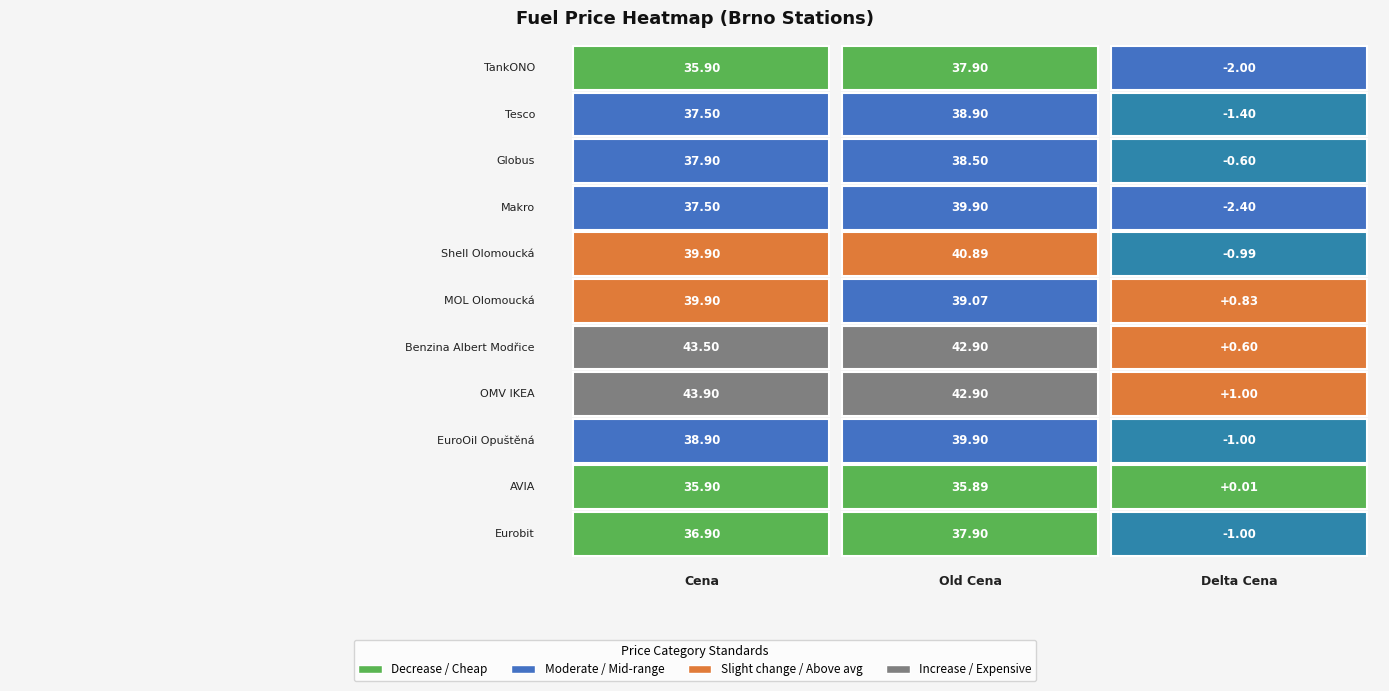

Is it true that MOL Olomoucká equals 55.2 at Tesco?

False